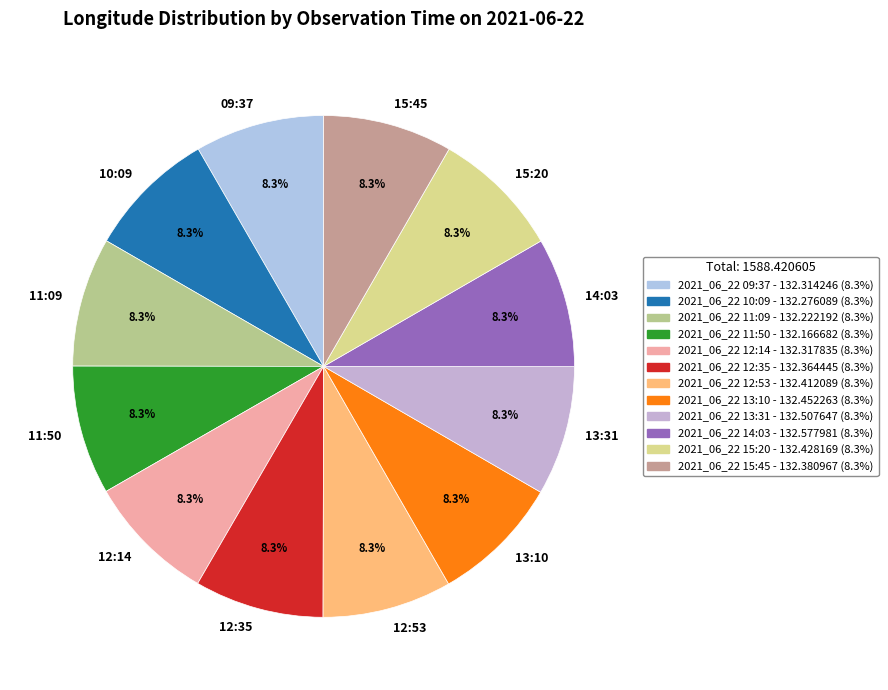

How many slices are in this pie chart?

12